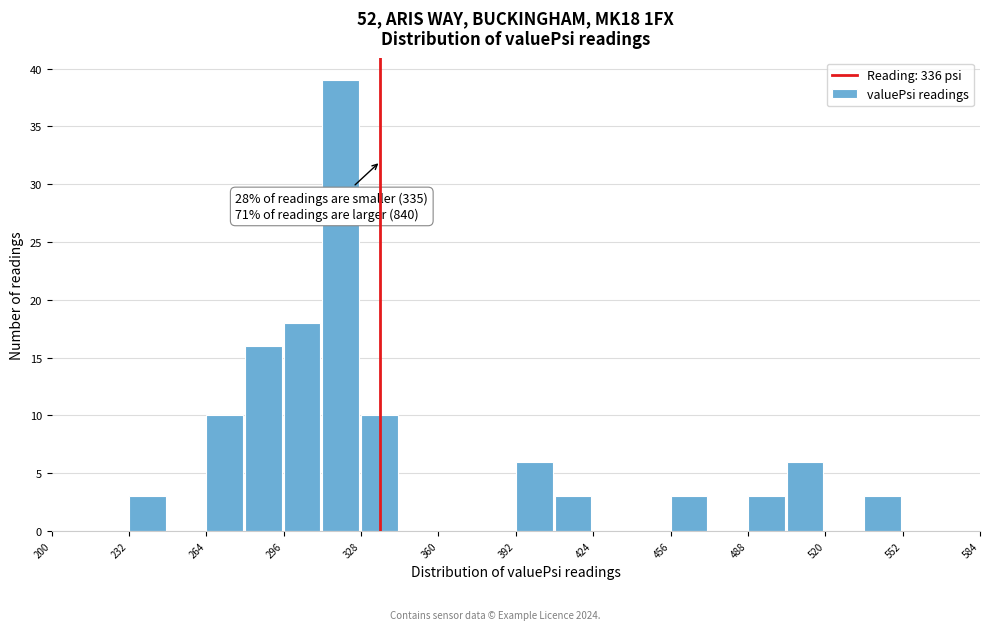

Read against the x-axis, roughly where is the centre of the tallest bar?

320